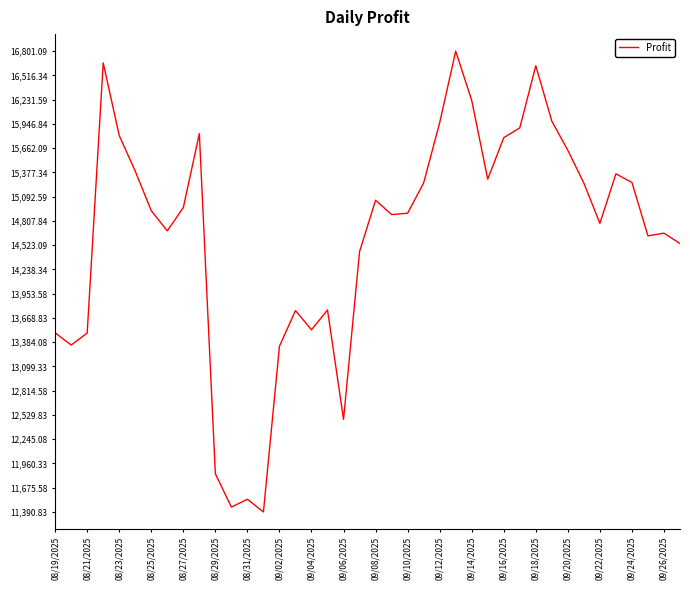

What is the difference between the maximum and minimum values?

5410.3